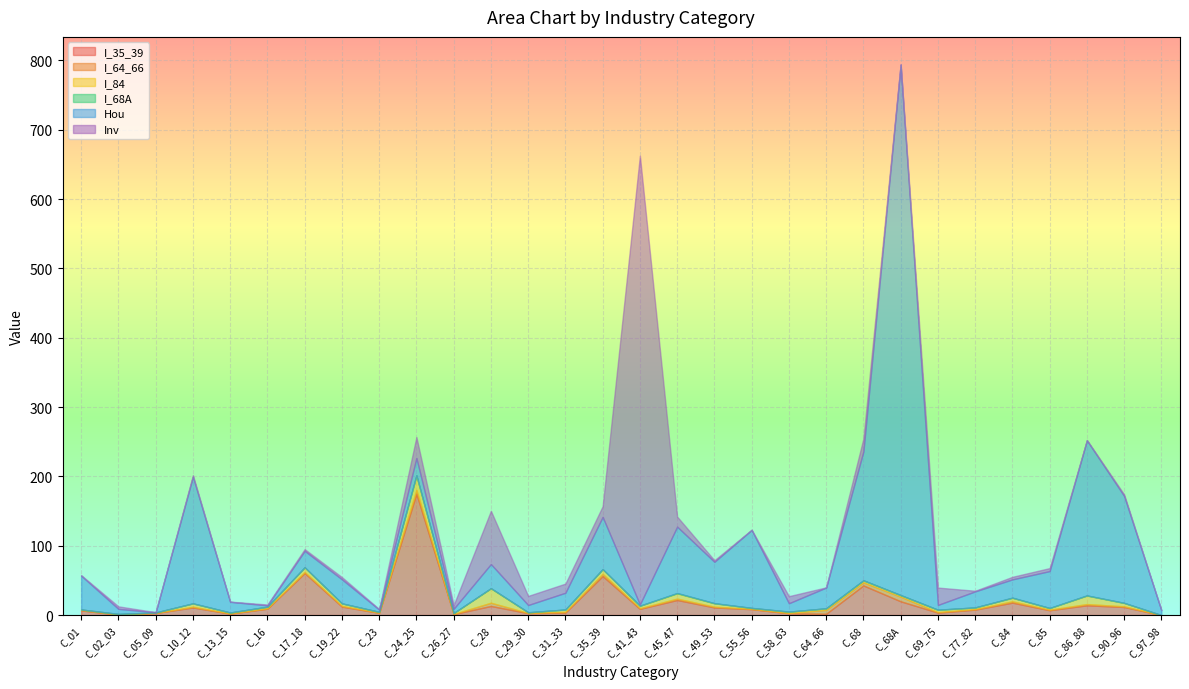

At which category is the sum across all series the highest?

C_68A